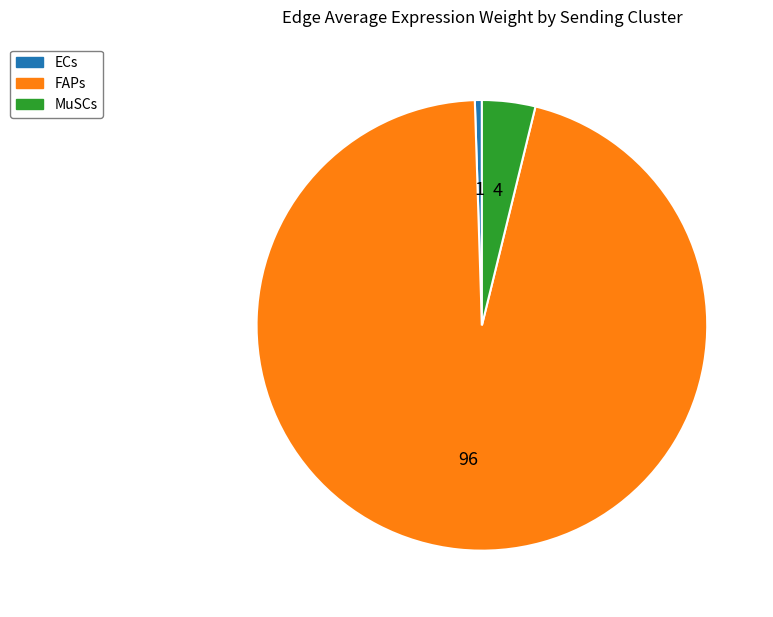

Rank the categories by value from highest to lowest.

FAPs, MuSCs, ECs